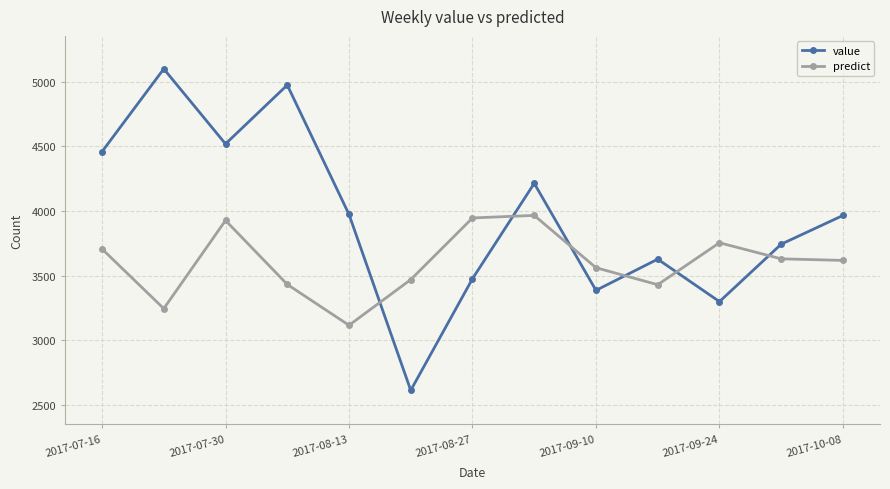

True or false: predict and value cross at least once.

True